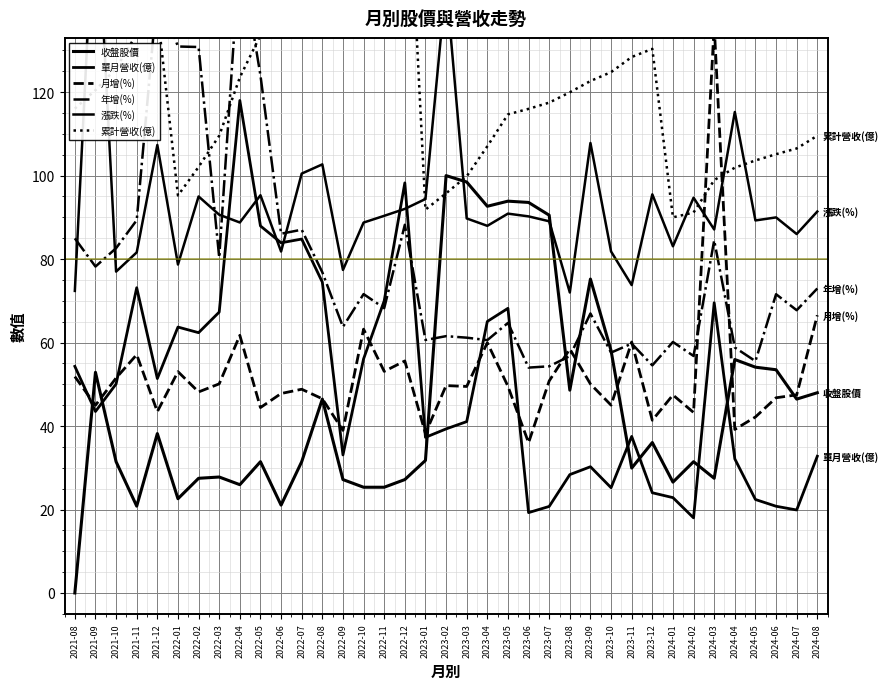

List the series in order of their peak value, highest first.

累計營收(億), 漲跌(%), 年增(%), 月增(%), 單月營收(億), 收盤股價